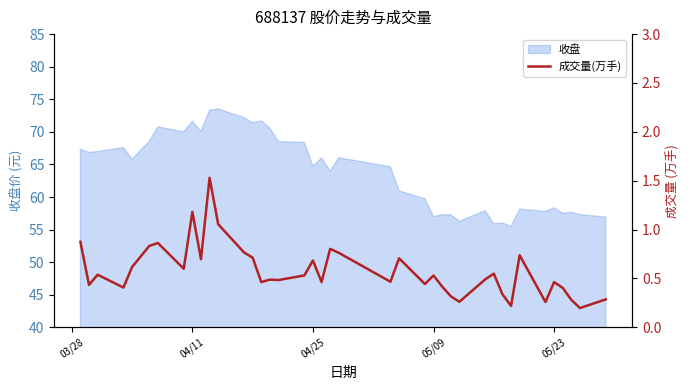

What is the highest value of the 收盘 series?

73.5